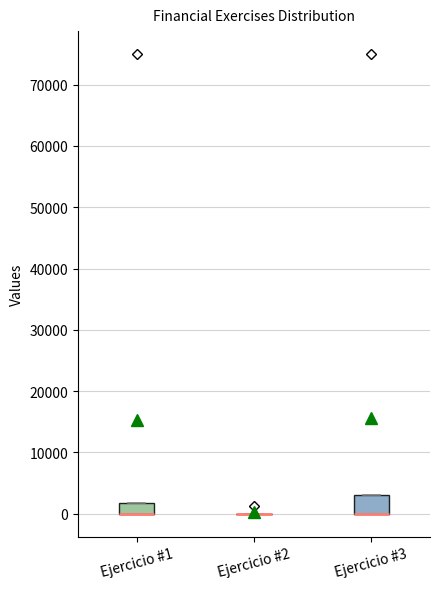

Reading left to right, read every box against the y-axis: the position of its median line, the range the box covers, and the ends of its whiskers. The values are not printed on the chart, so give them approximately, as read against the axis.

Ejercicio #1: median 0 (drawn on the box's lower edge), box 0 to 2000, whiskers 0 to 2000
Ejercicio #2: box collapsed to a line at 0, whiskers 0 to 0
Ejercicio #3: median 0 (drawn on the box's lower edge), box 0 to 3000, whiskers 0 to 3000